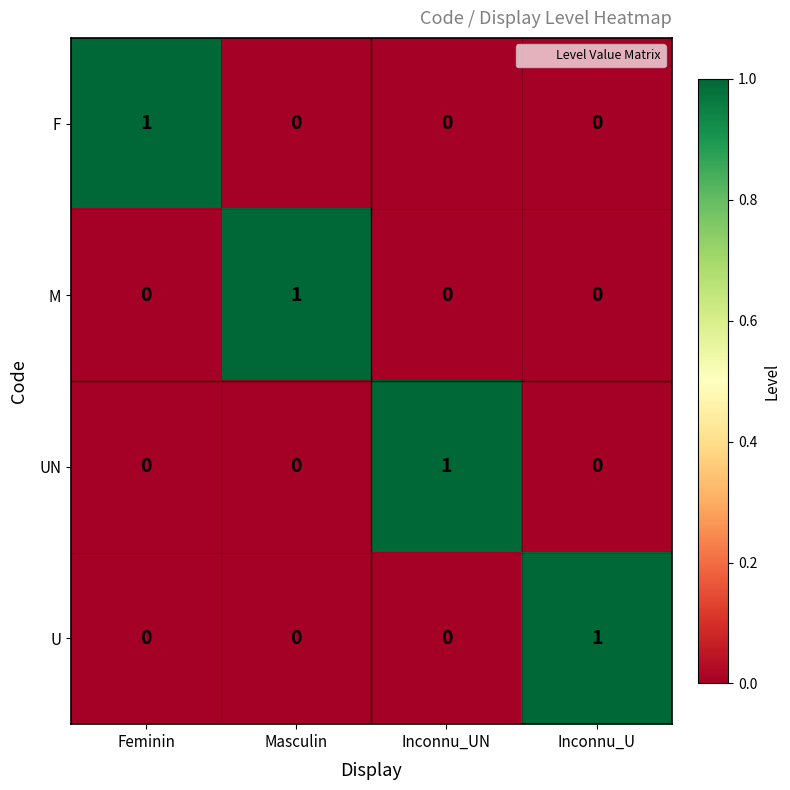

The UN series shows 1 at Masculin. True or false?

False